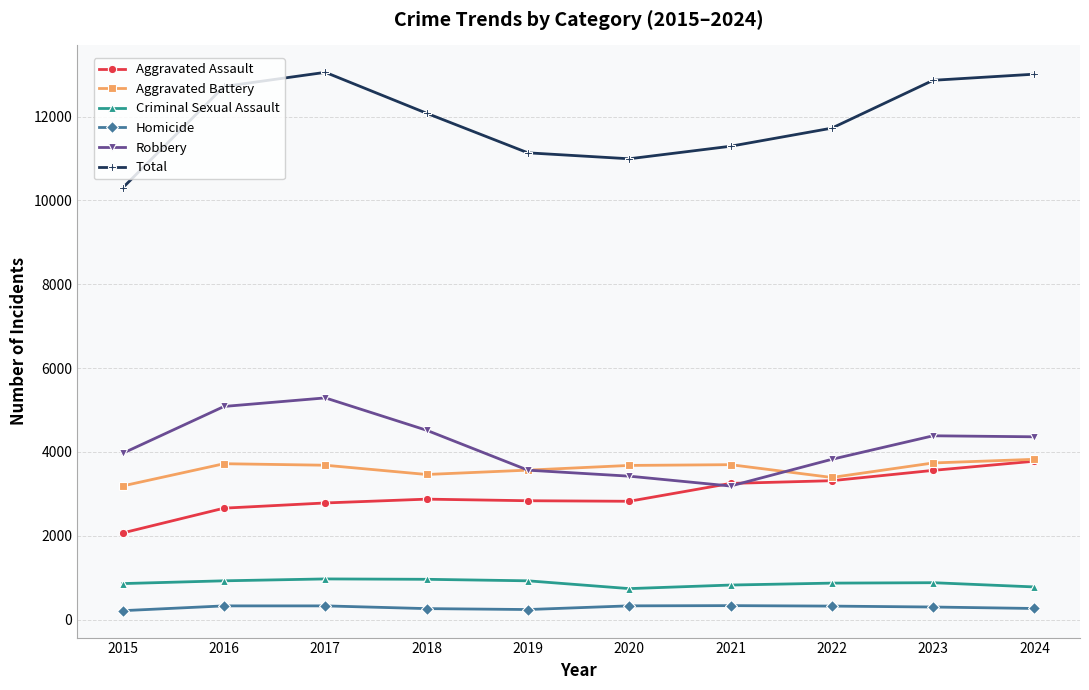

True or false: Aggravated Battery and Homicide intersect in this chart.

False